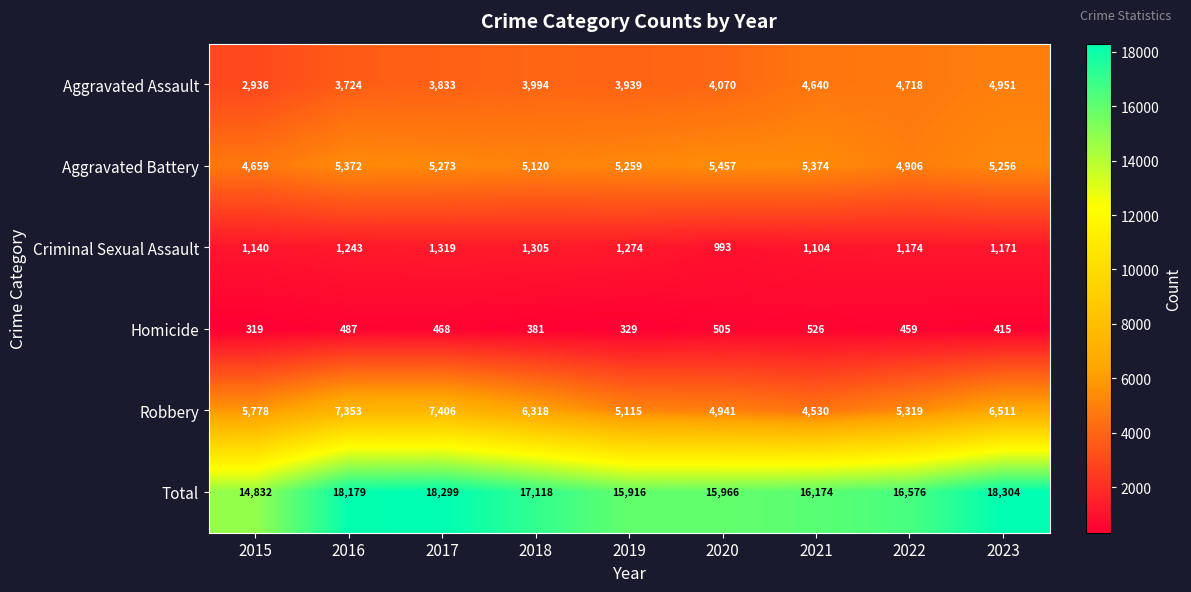

How many data points does each series have?

9